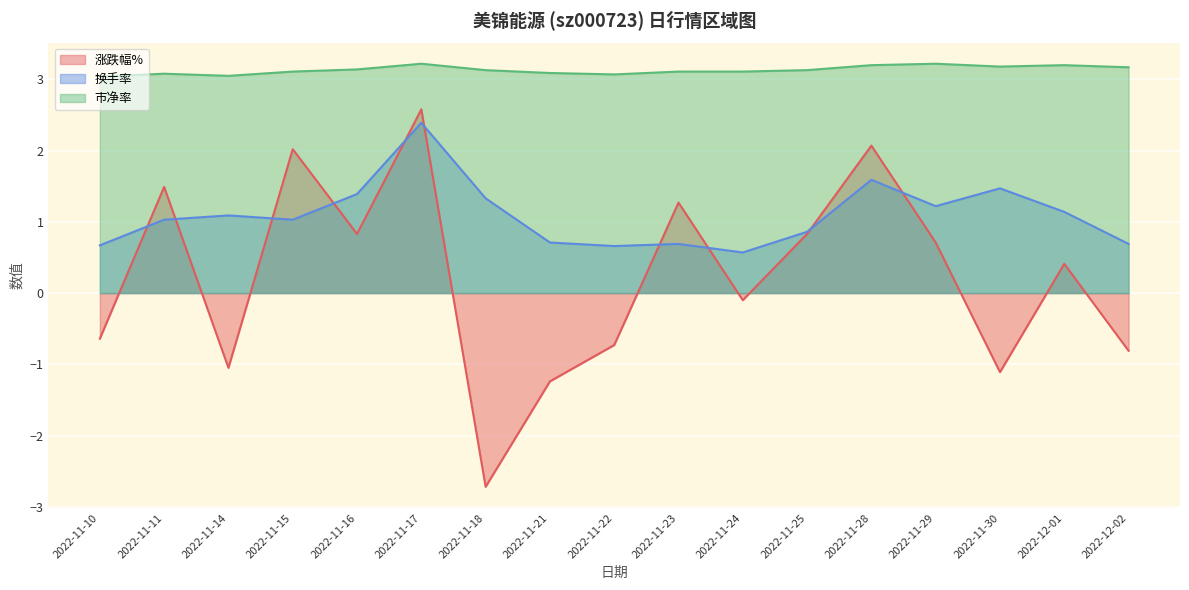

Where is 换手率 nearest to the value 1?

2022-11-11